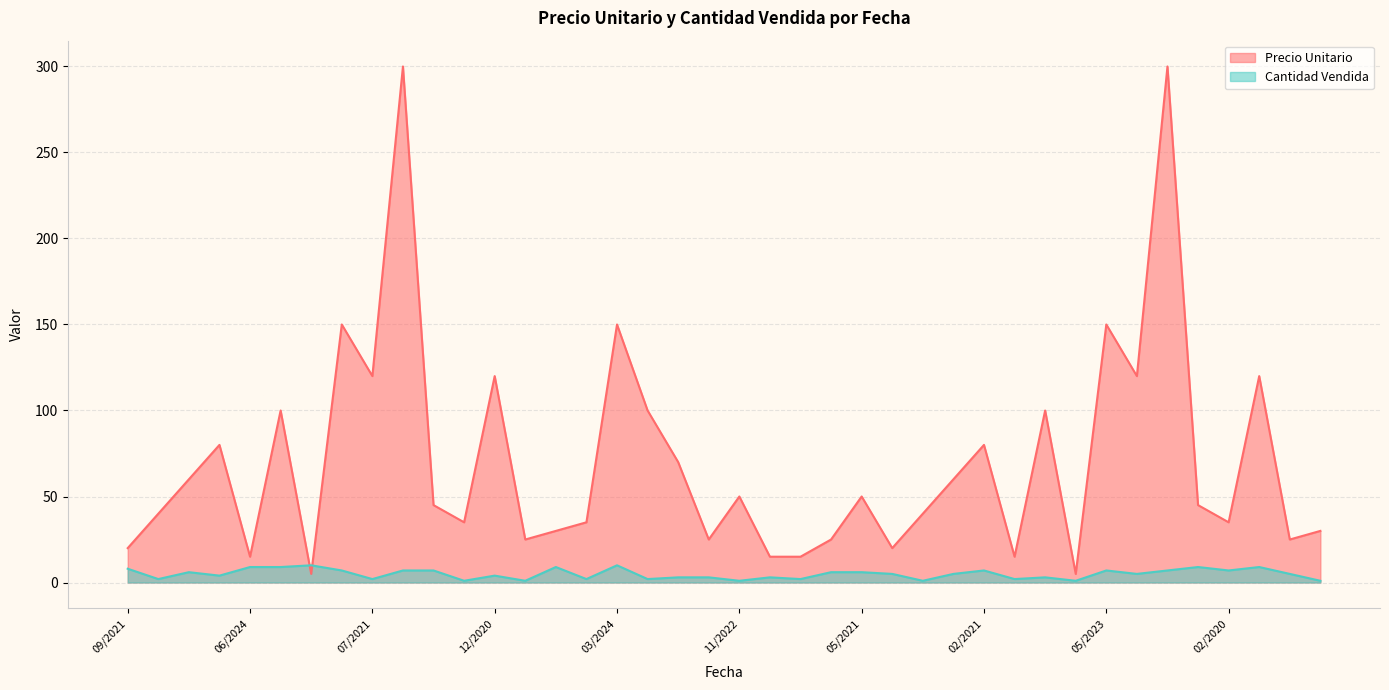

What is the maximum value for Precio Unitario?

300